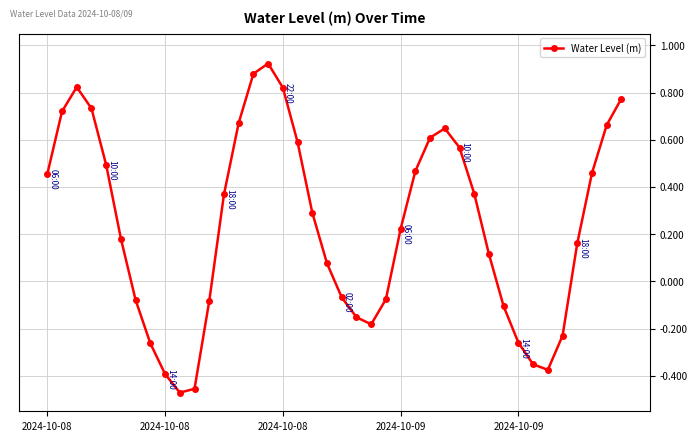

What is the sum of all values?

9.5